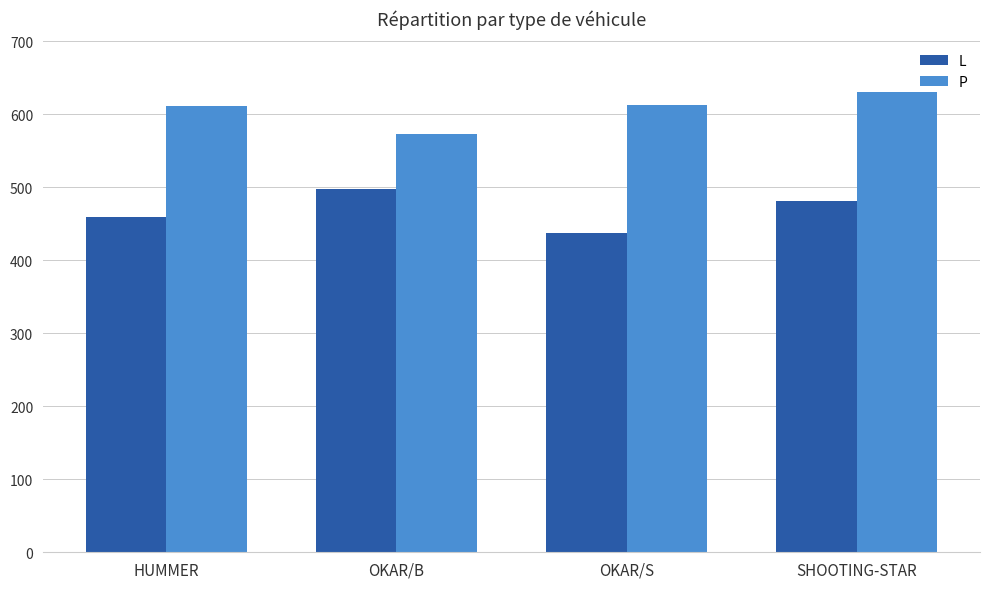

Are the bars horizontal?

No